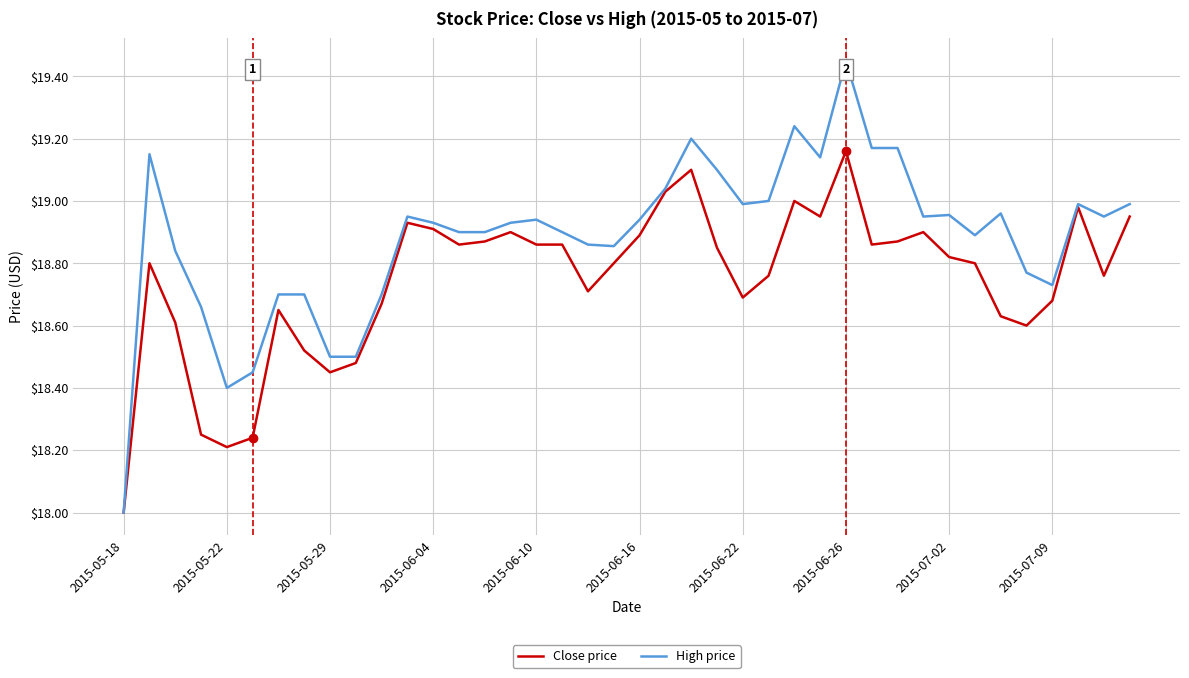

Rank the series by their maximum value, from lowest to highest.

Close price, High price